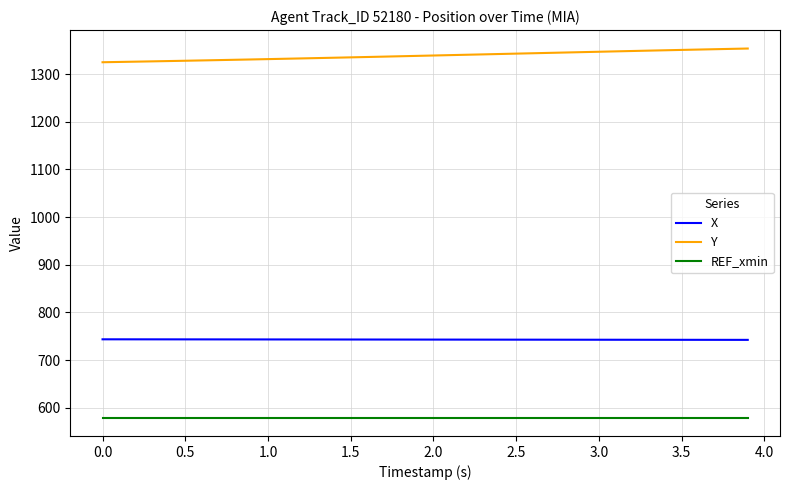

True or false: X and REF_xmin cross at least once.

False